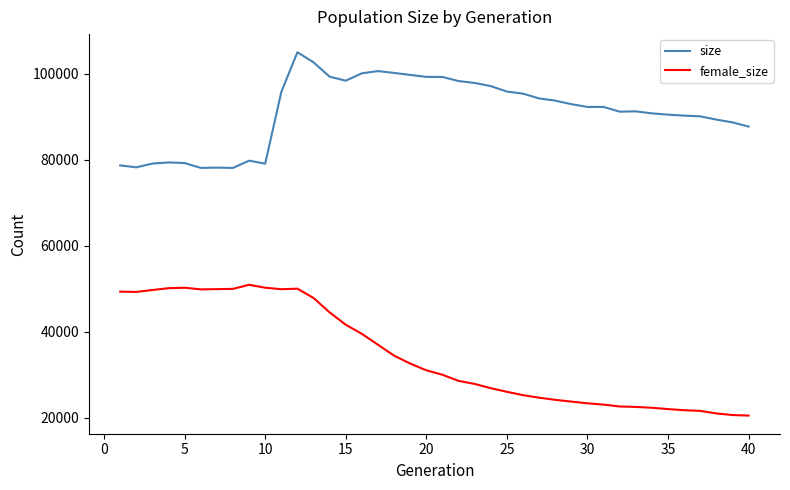

Which series has the largest total across all categories?

size